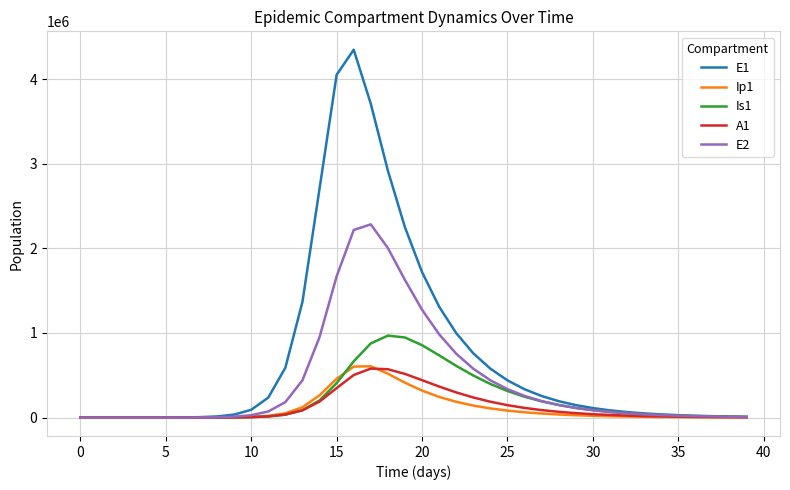

What is the maximum value for E1?

4346495.5